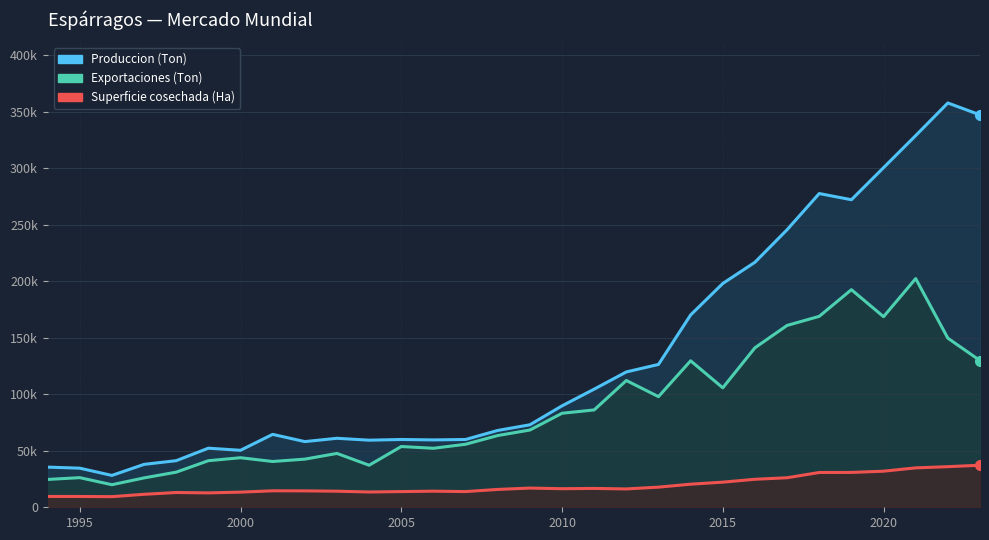

Reading left to right, transcribe all the data shown in this chart.

Superficie cosechada (Ha): 9585.0	9552.0	9409.0	11484.0	13070.0	12740.0	13408.0	14582.0	14523.0	14240.0	13520.0	13895.0	14260.0	13900.0	15800.0	17000.0	16436.0	16686.0	16233.0	17829.0	20438.0	22232.0	24791.0	26139.0	30792.0	30842.0	31940.0	34889.0	35940.0	37218.0
Exportaciones (Ton): 24631.0	26219.0	19965.0	25997.0	31080.0	41223.0	43855.6	40521.0	42612.0	47657.0	37211.0	53772.0	52220.0	55776.0	63489.0	68362.0	83196.0	86173.0	112206.0	97931.0	129655.5	105738.4	141158.4	160939.2	168990.4	192596.7	168686.1	202400.0	149656.9	129837.1
Produccion (Ton): 35540.0	34612.0	28210.0	37980.0	41240.0	52296.0	50441.0	64538.0	58135.0	61064.0	59384.0	60000.0	59621.0	60000.0	68000.0	73000.0	89769.4	104569.1	119789.0	126421.0	170224.5	198075.0	216871.0	245681.5	277682.5	272201.6	300575.1	328990.3	357839.3	347291.2